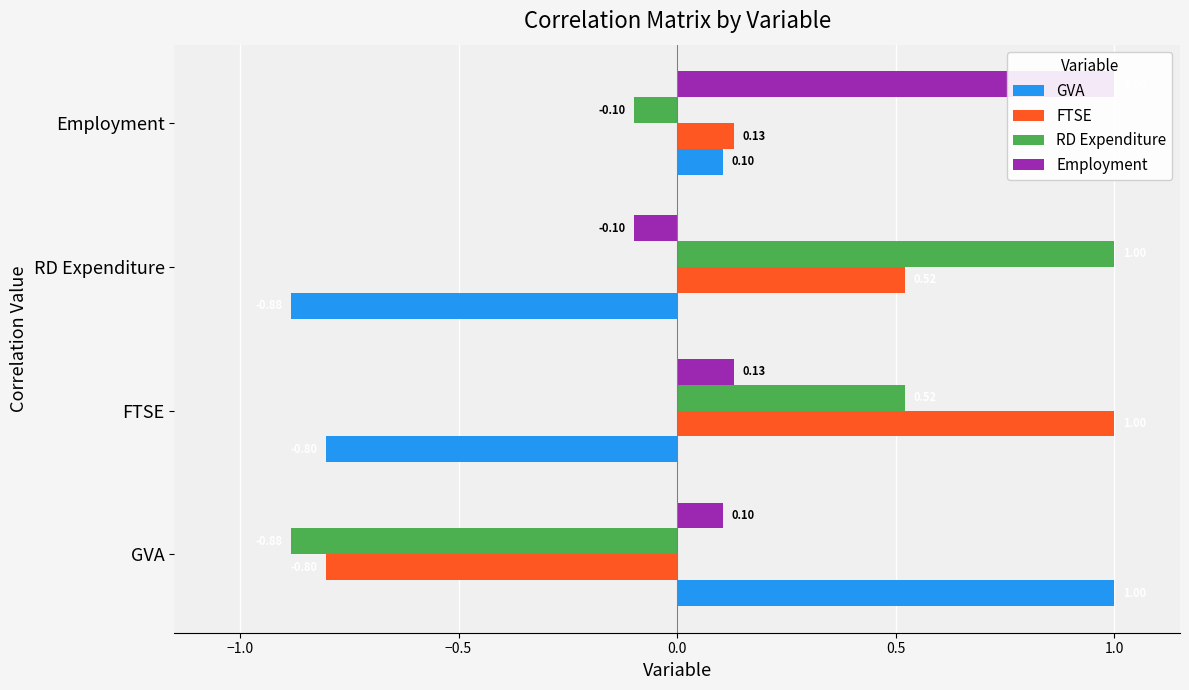

How many values in the GVA series exceed 0?

2